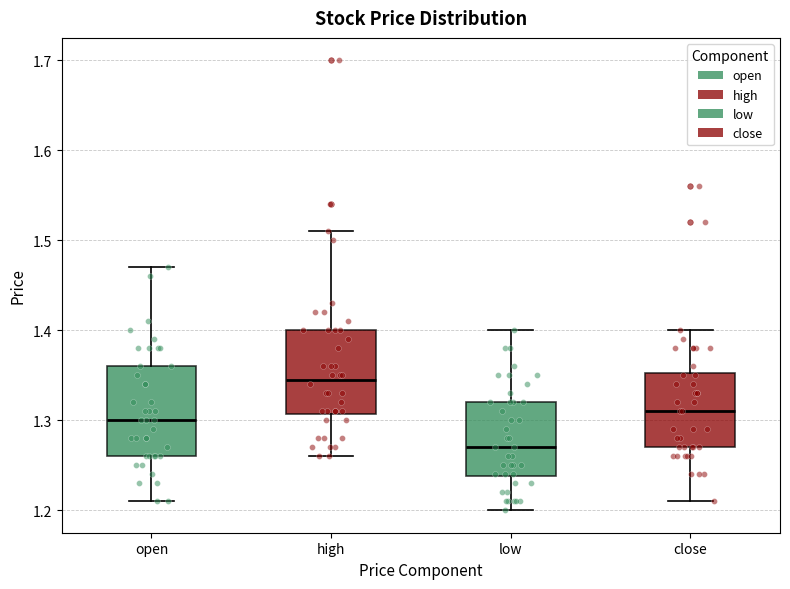

Reading left to right, transcribe this box plot: for each box, give where its median line is, the range the box spans, and where its two whiskers end, as read against the y-axis. The values are not printed on the chart, so give them approximately, as read against the axis.

open: median 1.30, box 1.26 to 1.36, whiskers 1.21 to 1.47
high: median 1.35, box 1.31 to 1.40, whiskers 1.26 to 1.51
low: median 1.27, box 1.24 to 1.32, whiskers 1.20 to 1.40
close: median 1.31, box 1.27 to 1.35, whiskers 1.21 to 1.40